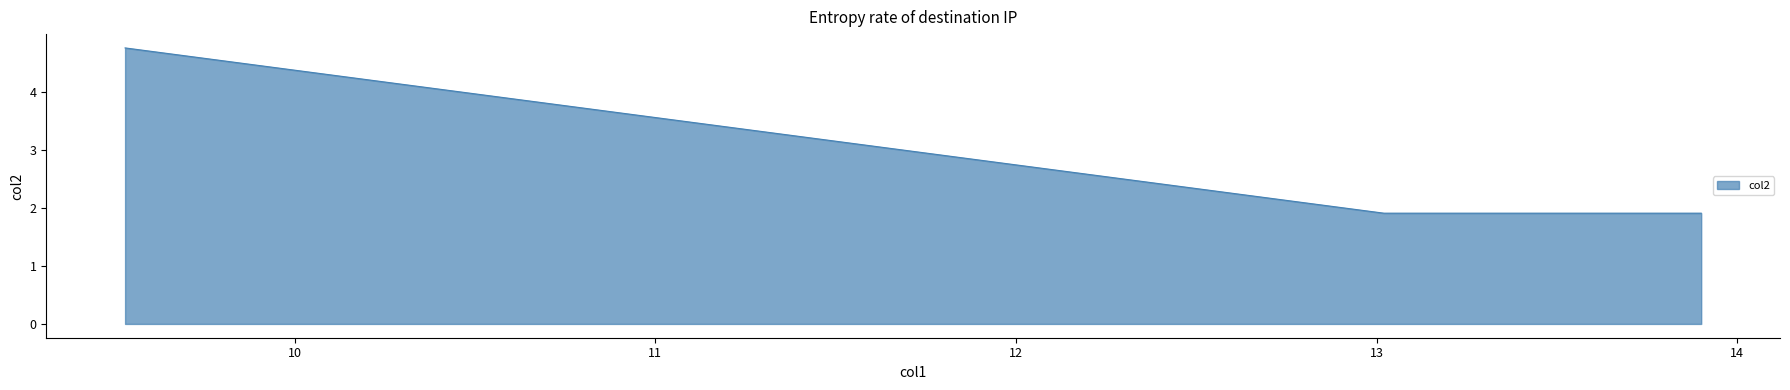

Does the chart display data point markers on the line(s)?

No